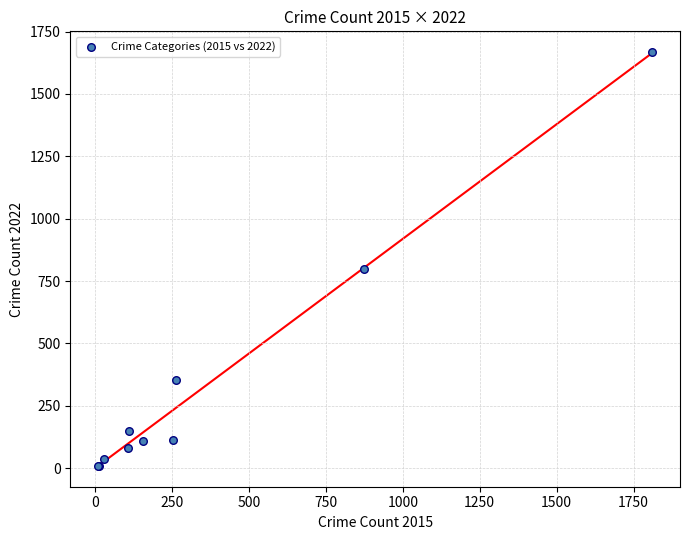

What Y value in the scatter plot is closest to 838?

799